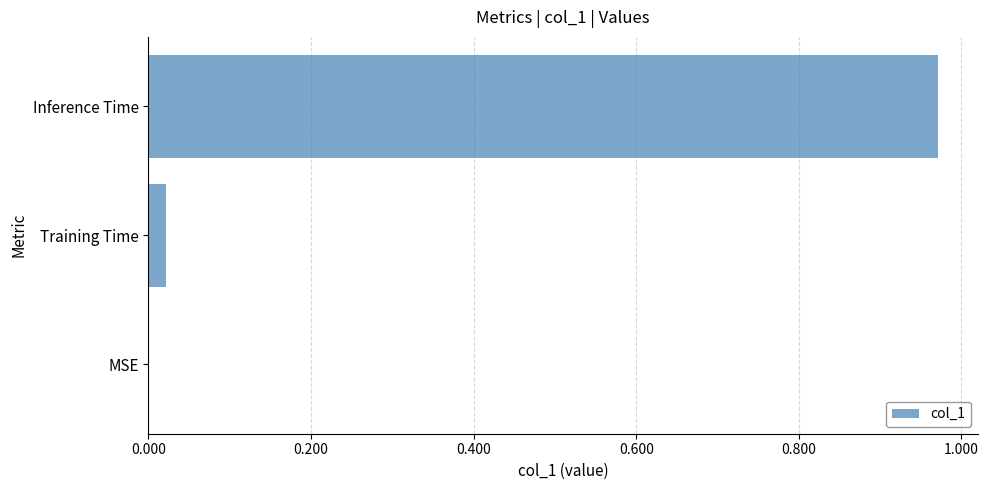

The value at MSE is 0.5. True or false?

False